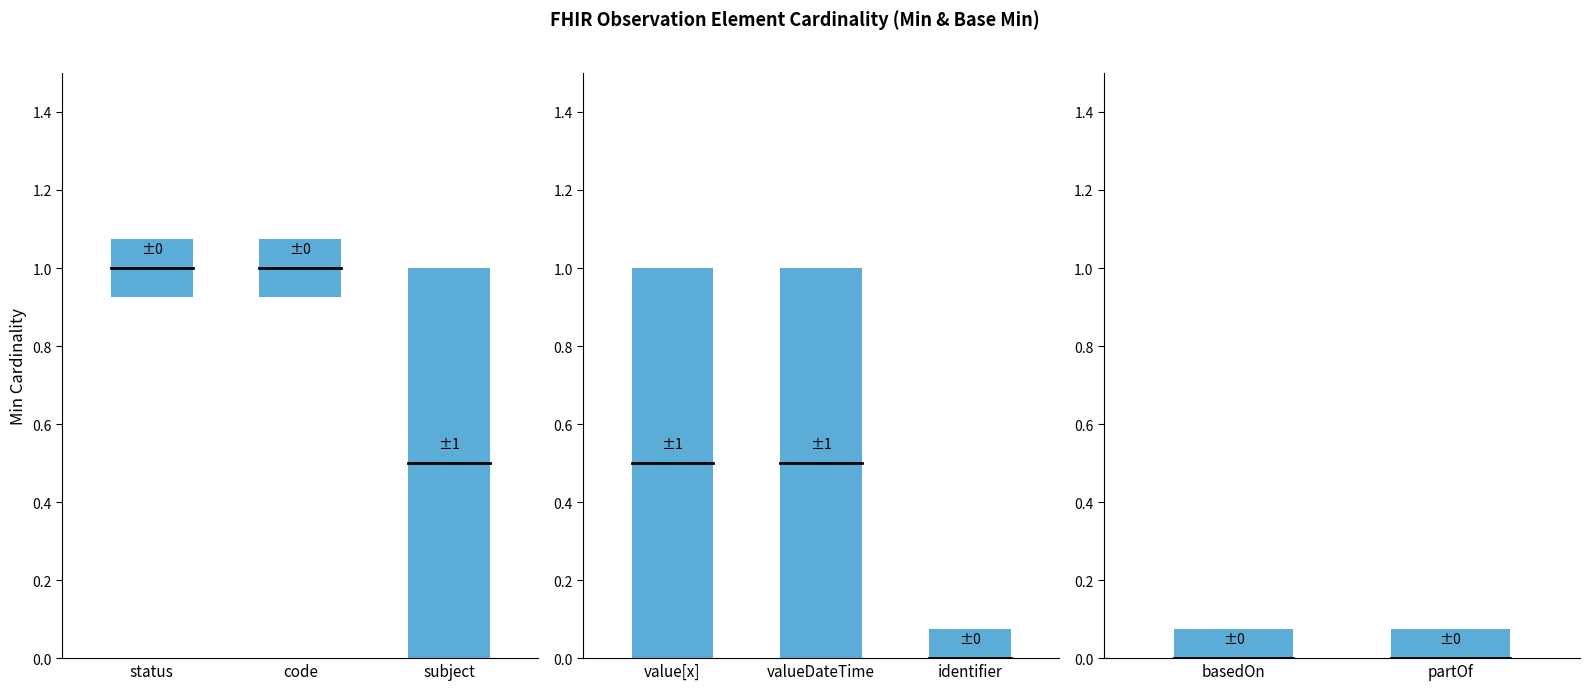

How many series are shown in this chart?

2